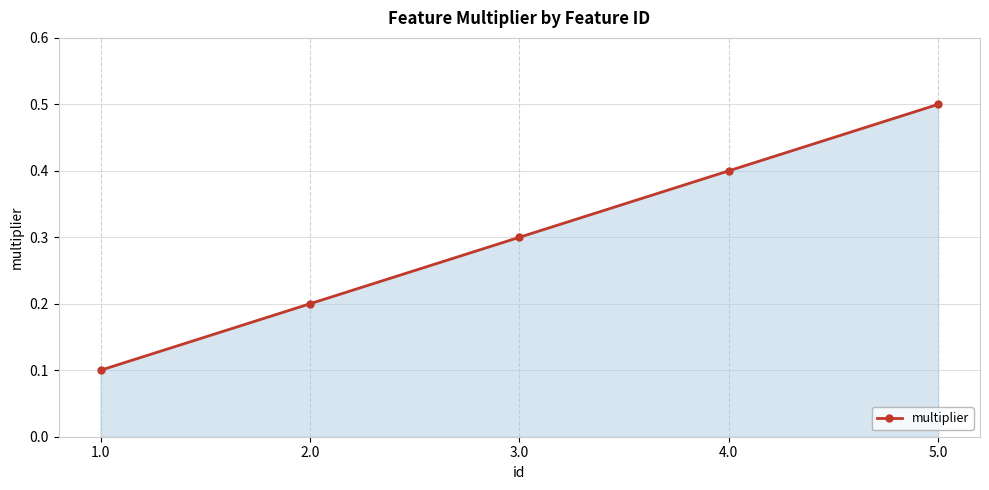

How many values are between 0 and 1?

5